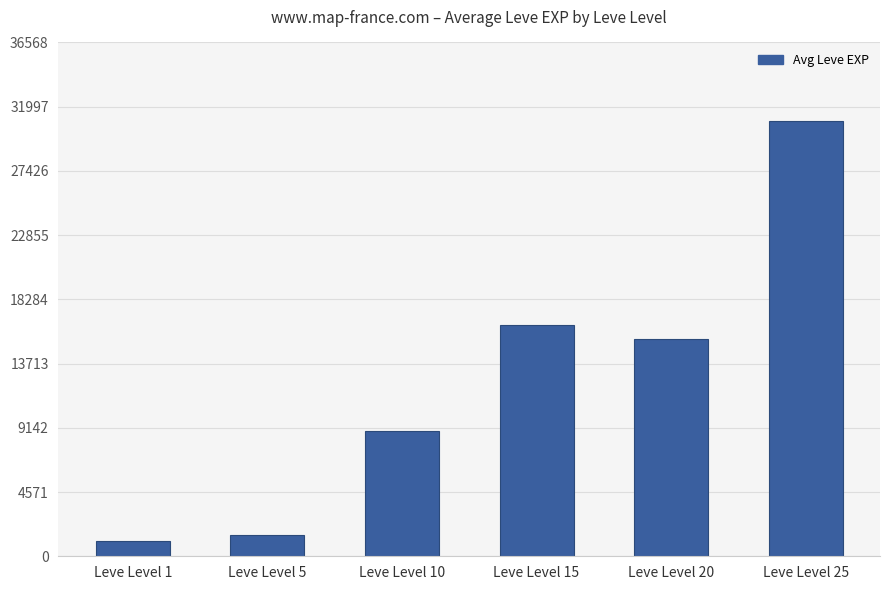

Where is the data nearest to the value 16055?

Leve Level 15